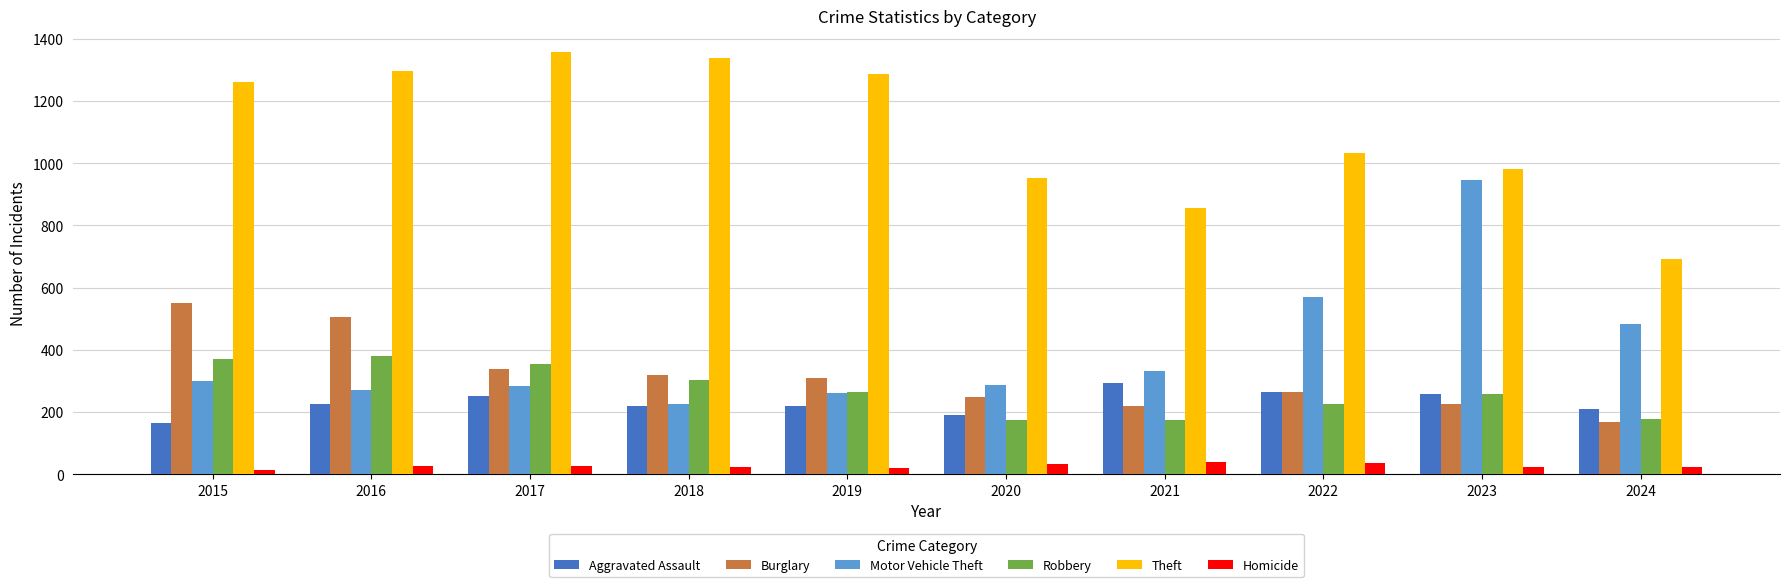

What is the sum of the Aggravated Assault values at 2024 and 2021?

504